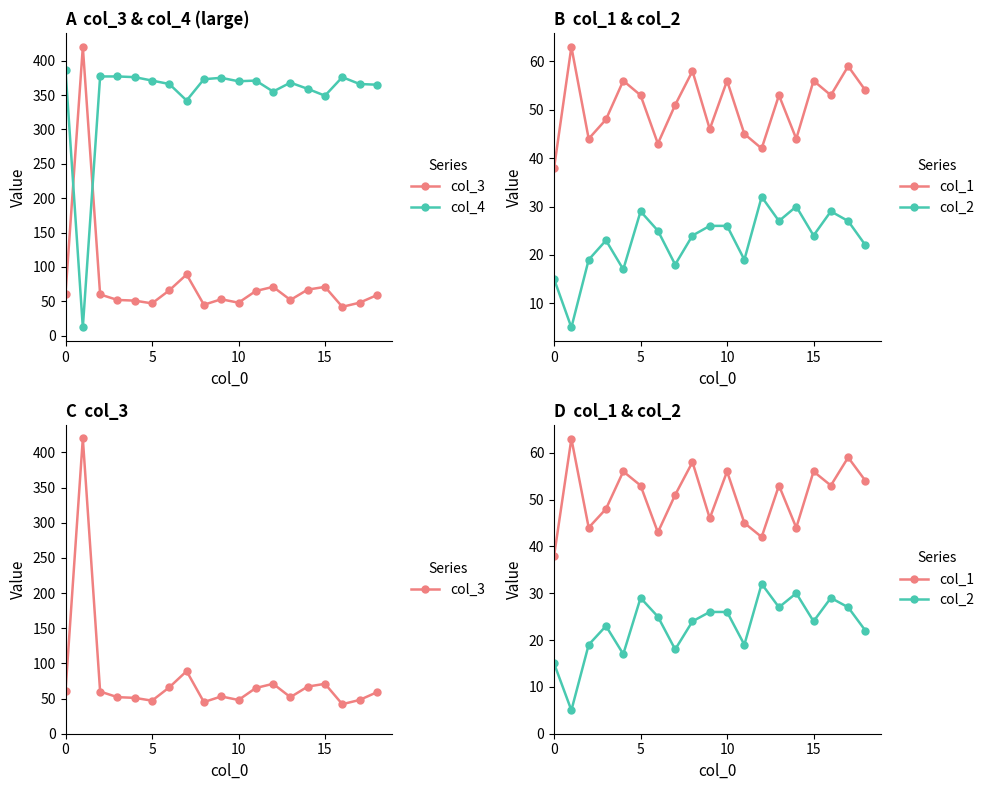

What is the sum of all col_1 values?

962